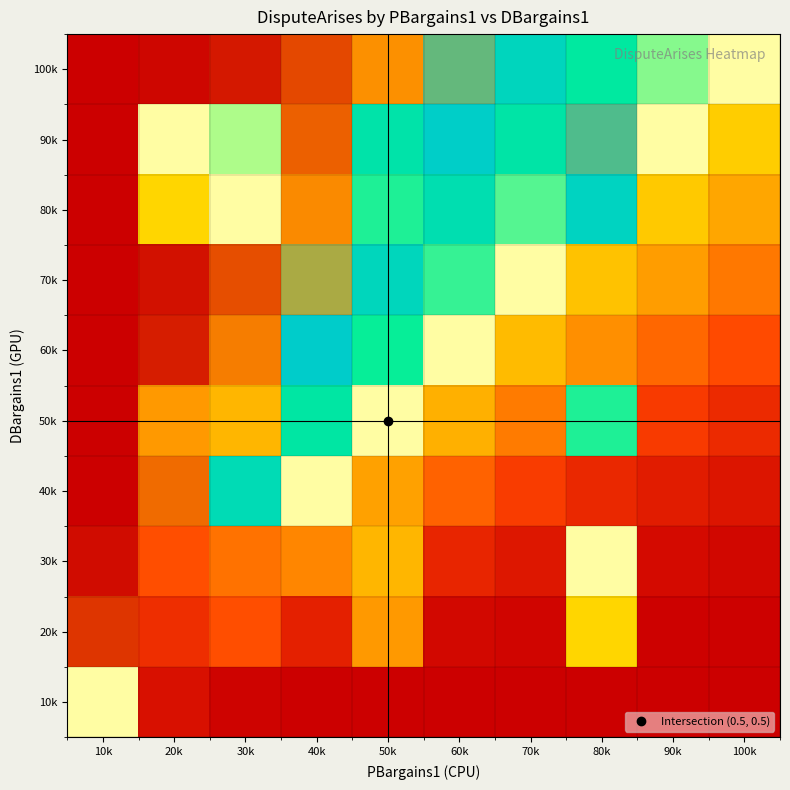

At which category is the sum across all series the highest?

10k